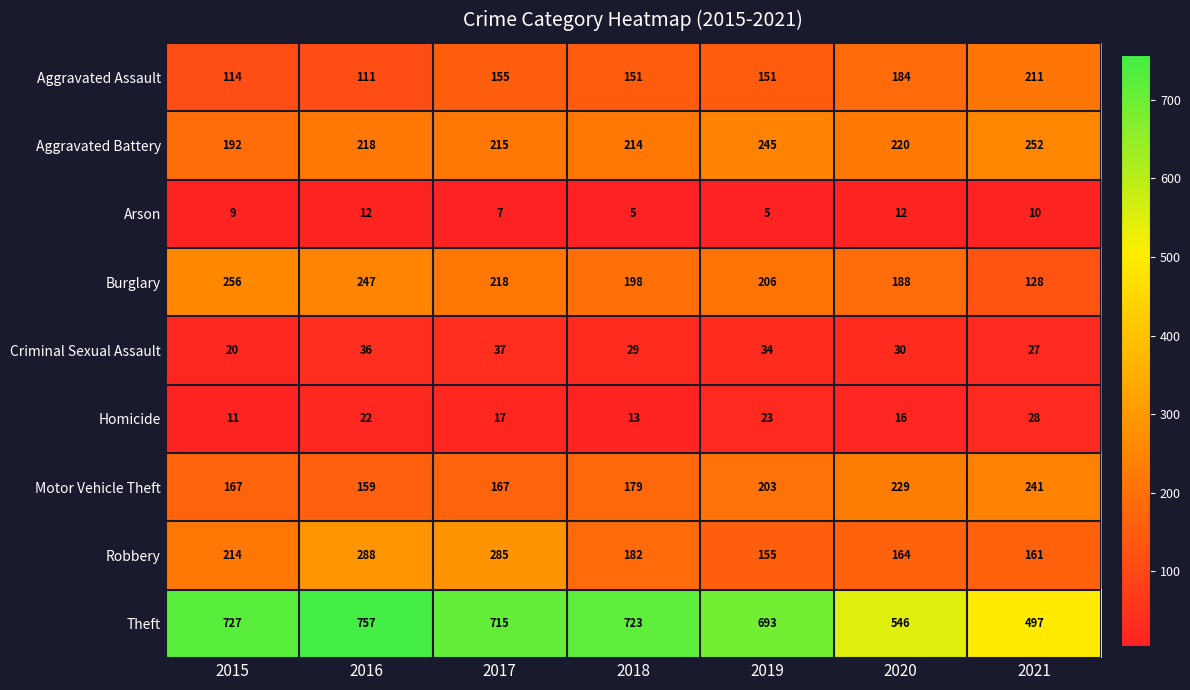

What is the smallest value displayed?

5